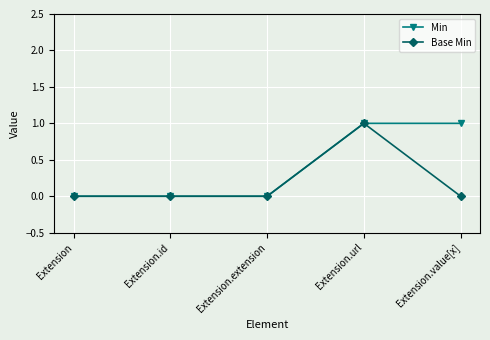

Rank the series at Extension.value[x] from highest to lowest value.

Min, Base Min